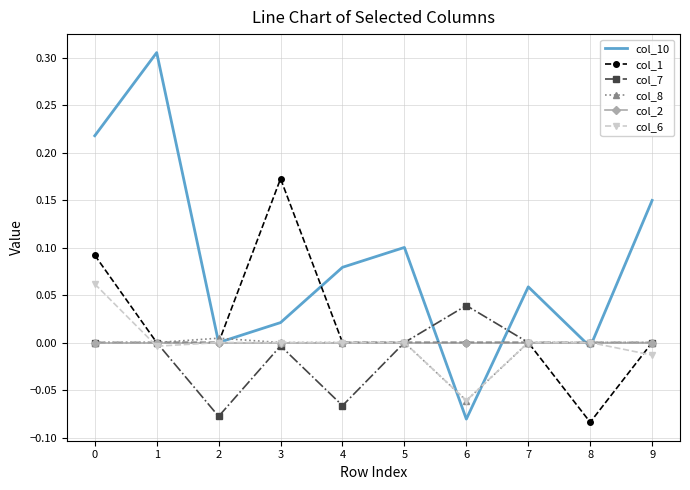

Which label corresponds to the largest value in the chart?

1